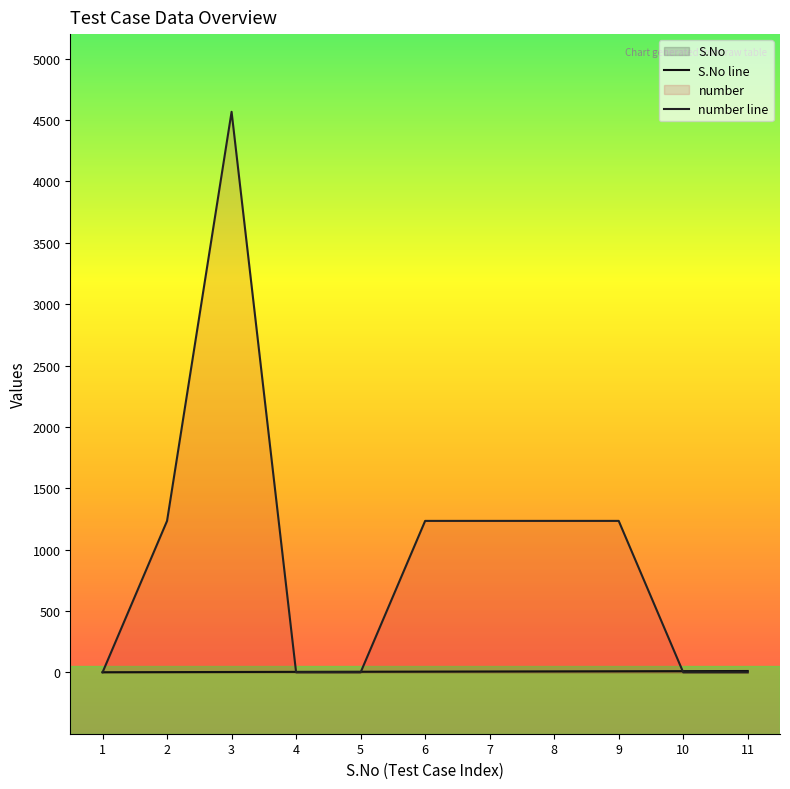

At which category is the sum across all series the highest?

3